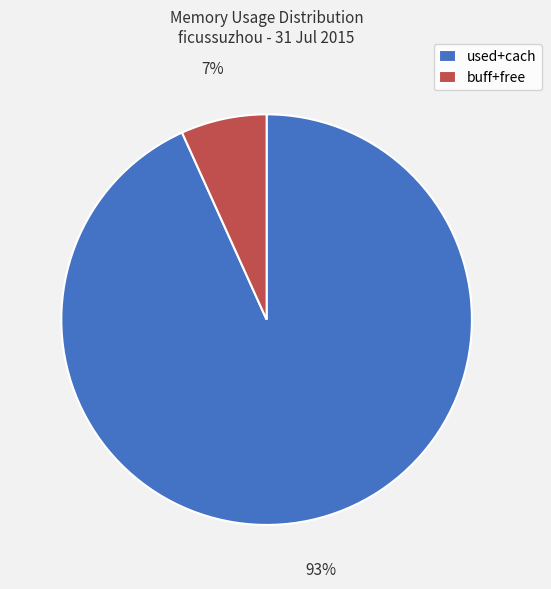

What percentage is the used+cach slice, to the nearest percent?

93%